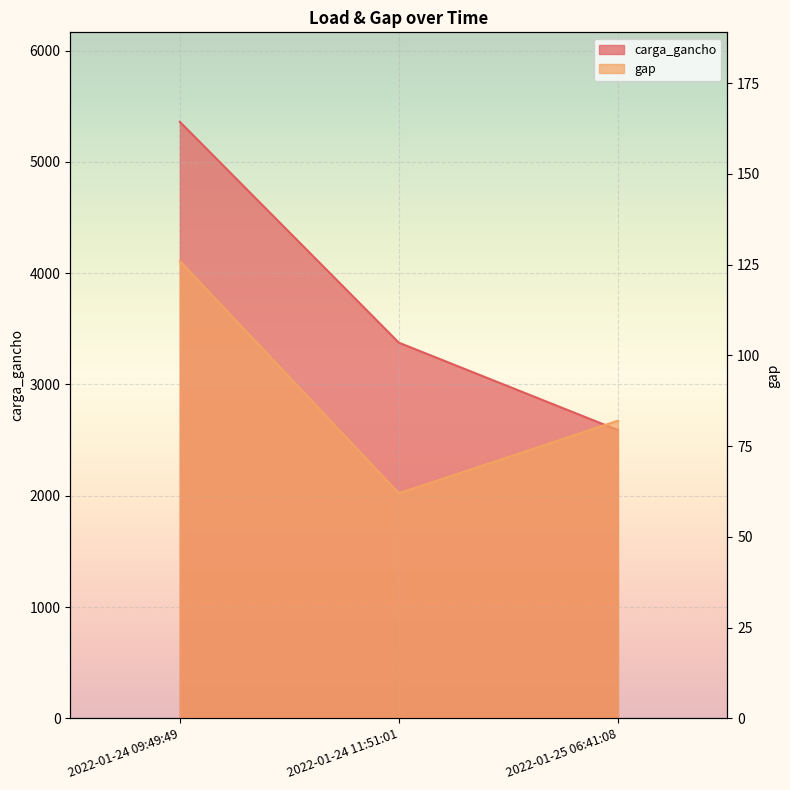

Which series has the widest spread of values?

carga_gancho